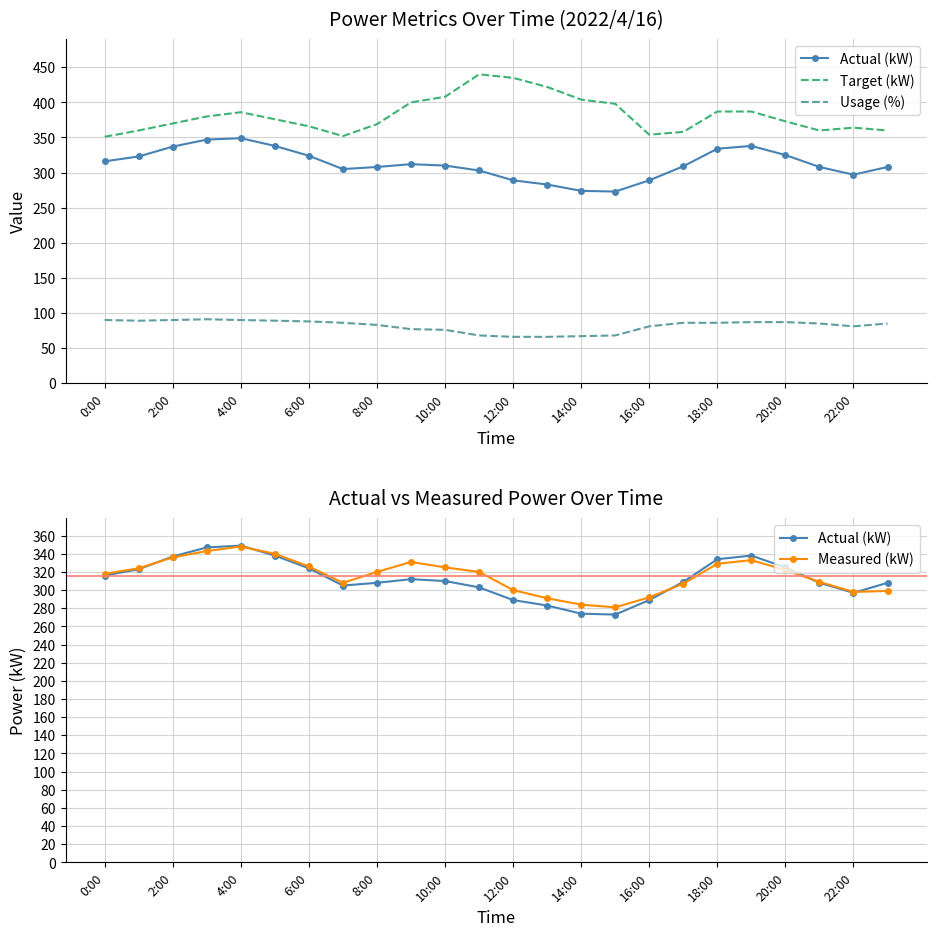

Between 12:00 and 13, which is larger?

12:00